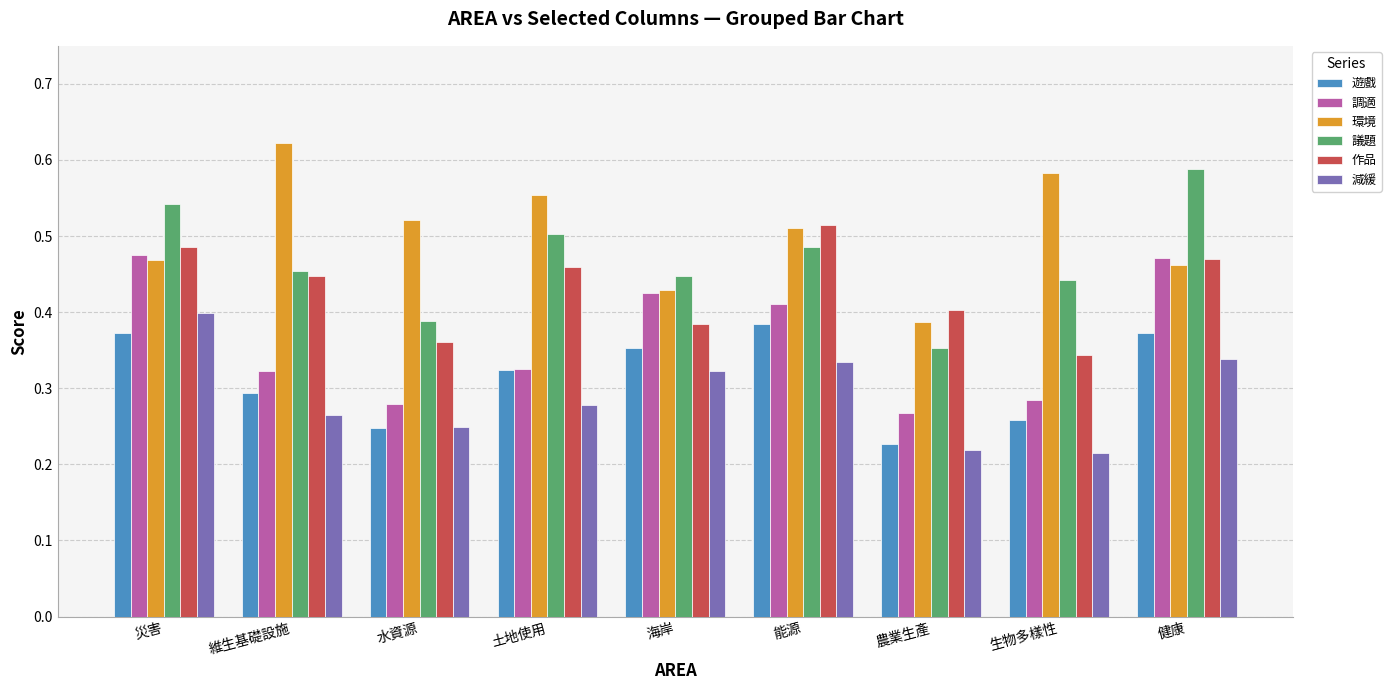

The 遊戲 series shows 0.2 at 能源. True or false?

False